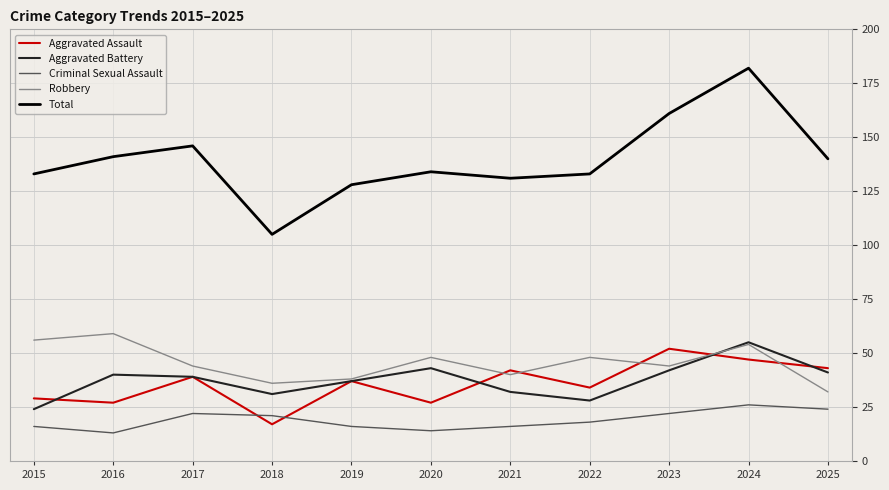

Which series has the widest spread of values?

Total